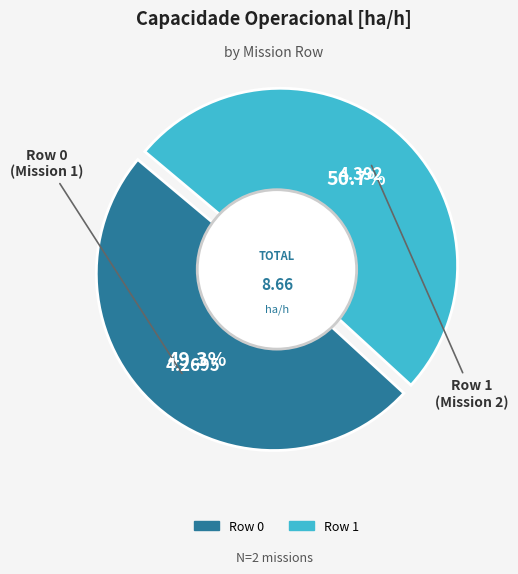

How many segments does this pie chart have?

2